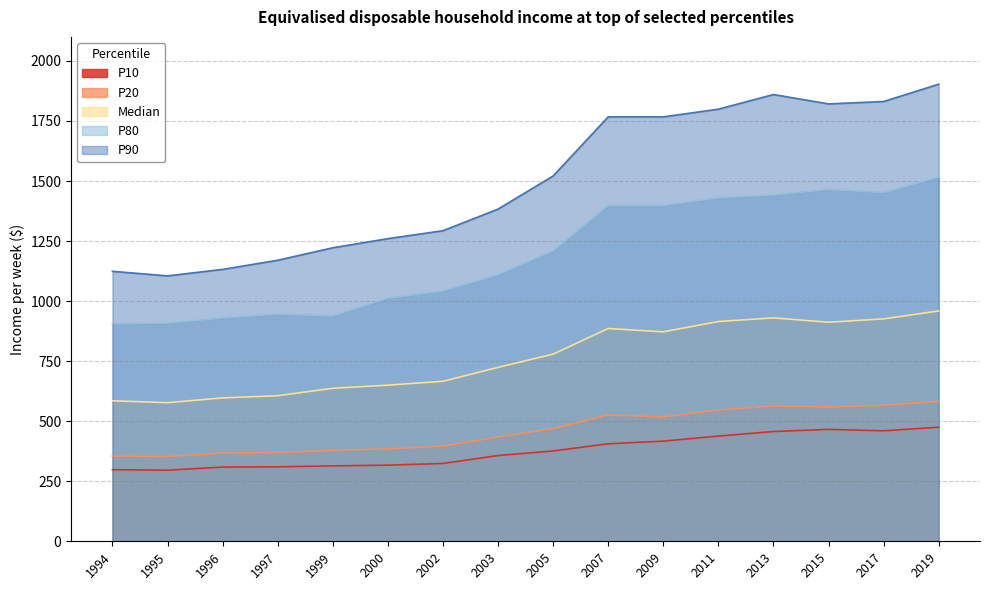

True or false: P80 and P20 cross at least once.

False